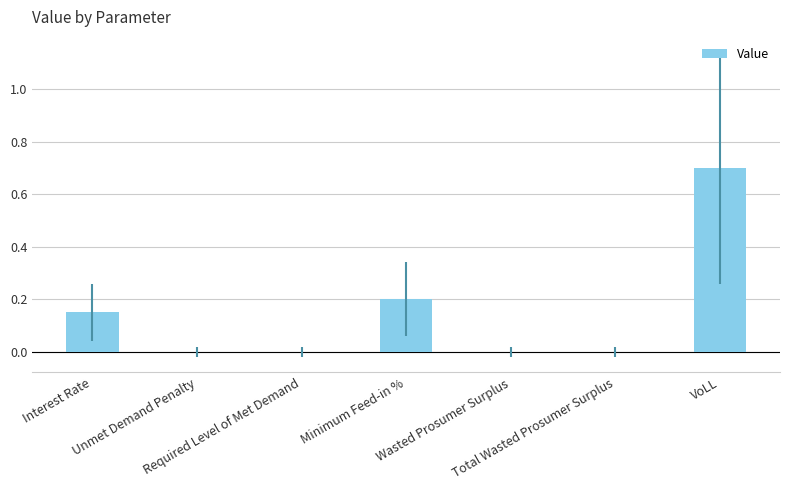

What is the sum of all values?

1.1